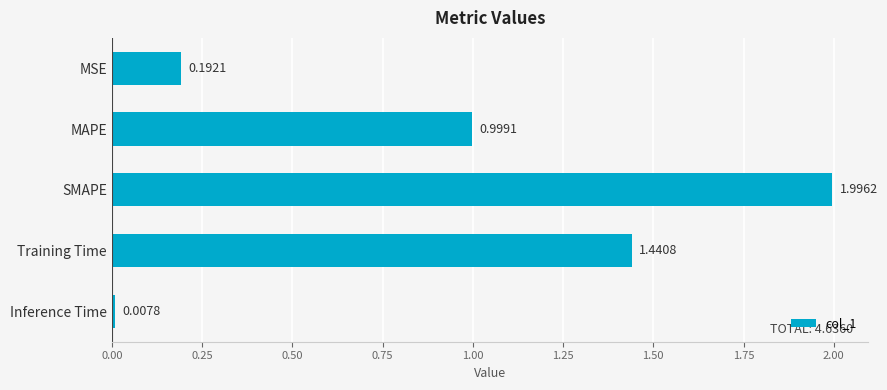

Are the bars grouped side by side (vs. stacked)?

No